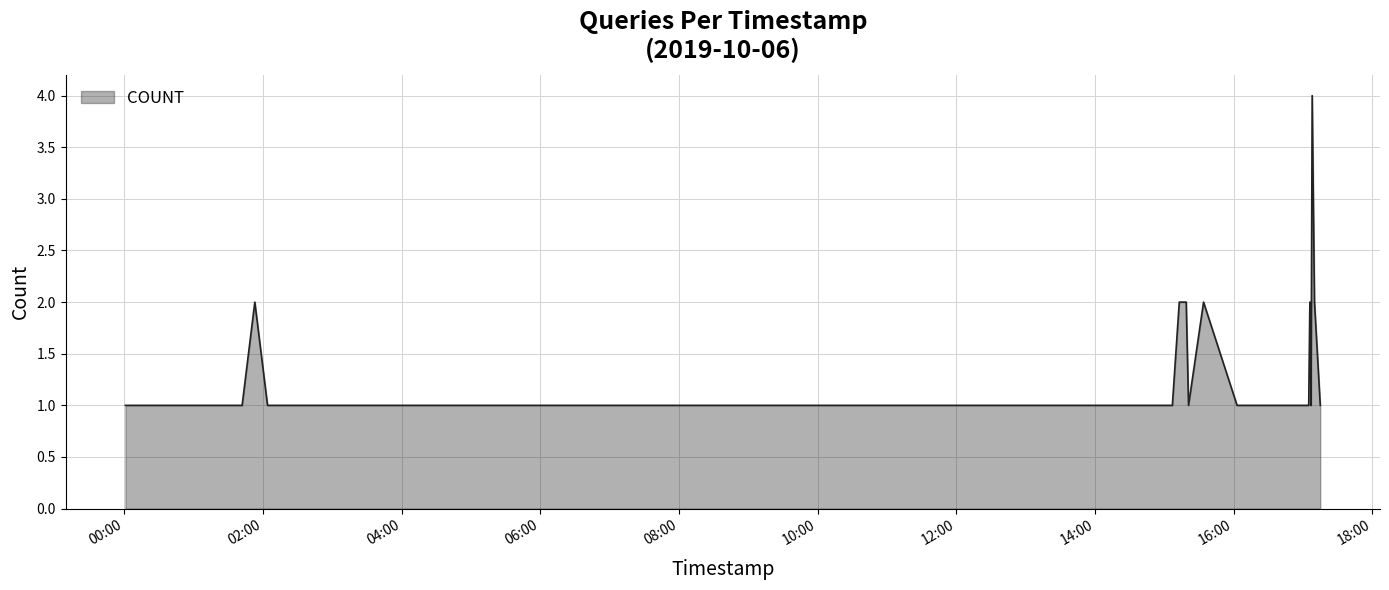

What is the greatest value displayed?

4